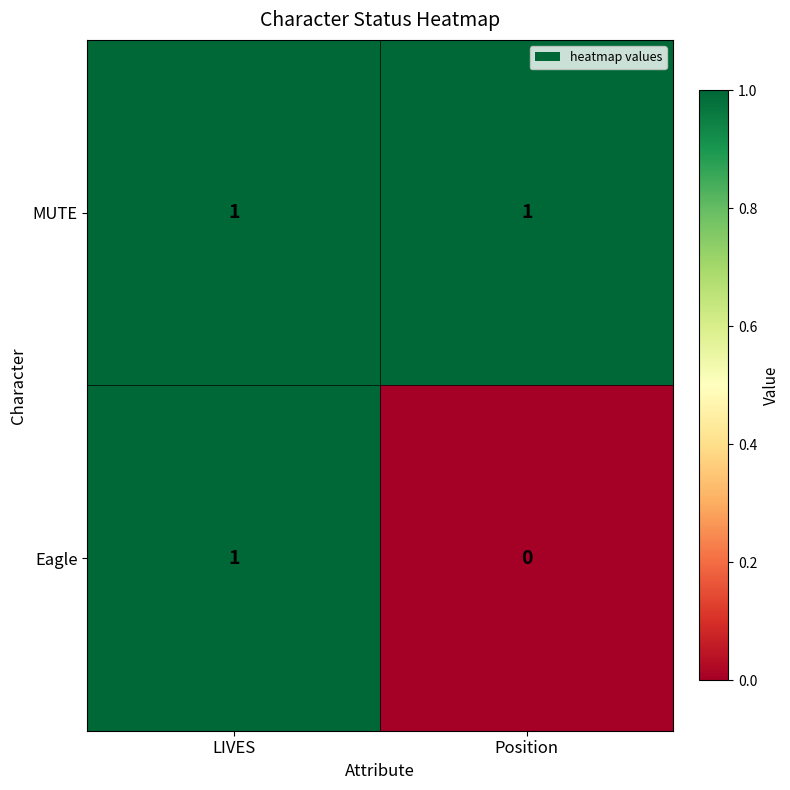

At Position, list the series in order from smallest to largest.

Eagle, MUTE